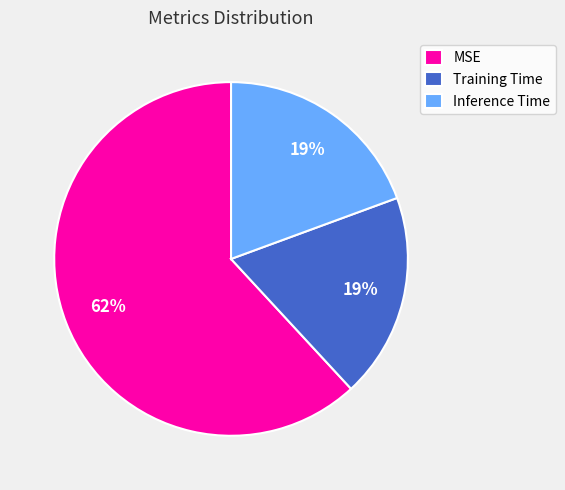

How many slices are in this pie chart?

3